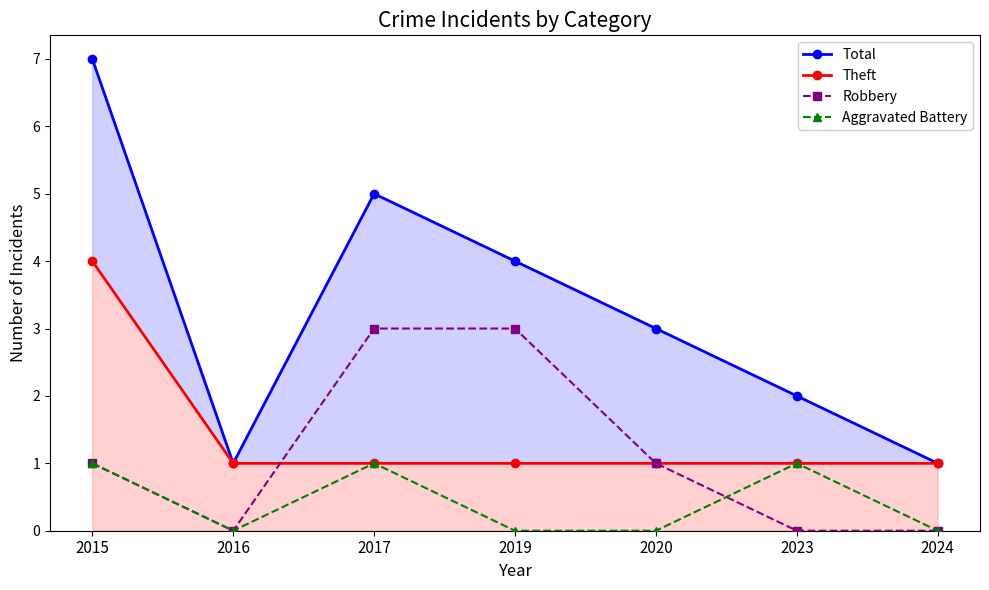

At how many categories does at least one series exceed 2?

4